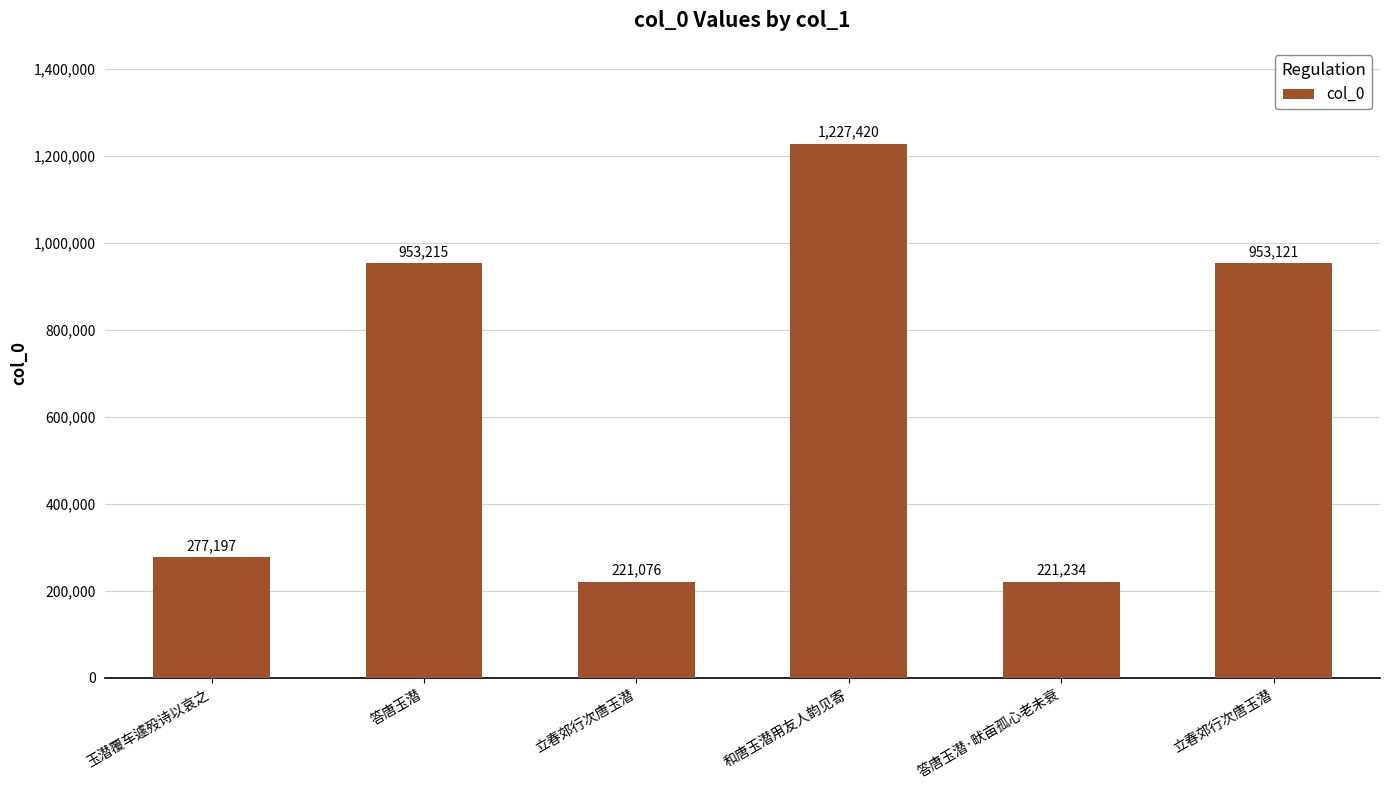

List the labels in order of value, smallest first.

立春郊行次唐玉潜, 答唐玉潜·畎亩孤心老未衰, 玉潜覆车遽殁诗以哀之, 立春郊行次唐玉潜, 答唐玉潜, 和唐玉潜用友人韵见寄